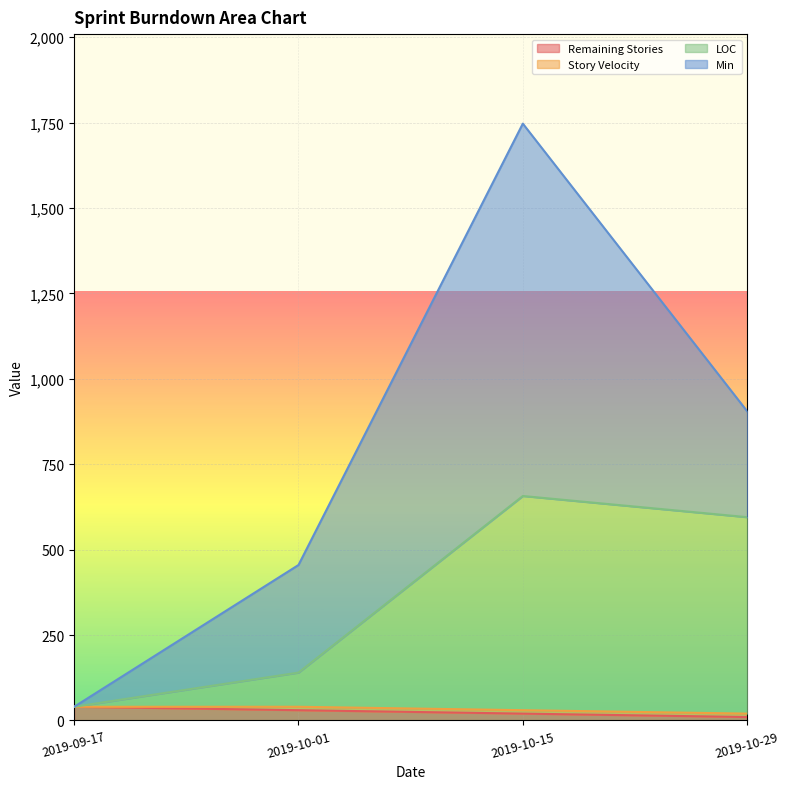

Does the chart display data point markers on the line(s)?

No